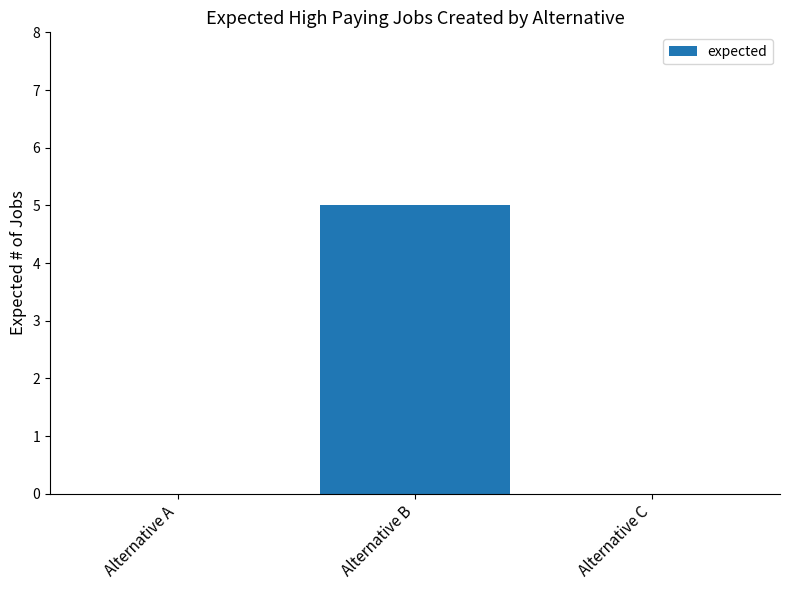

Which label corresponds to the largest value in the chart?

Alternative B